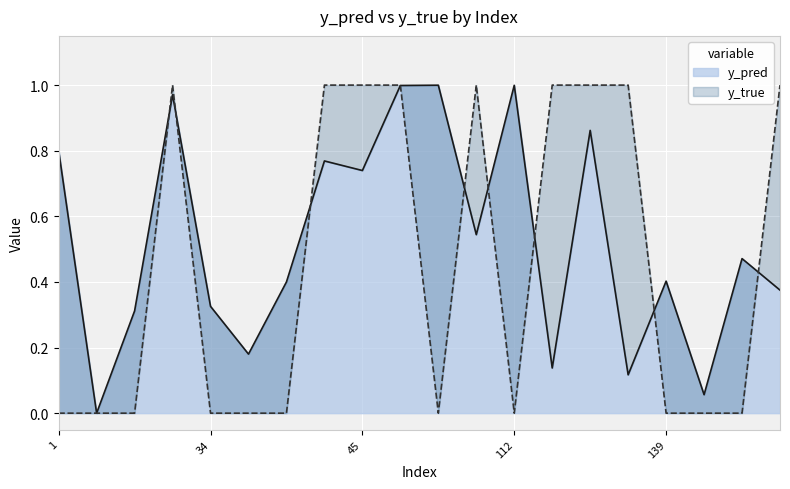

True or false: y_true and y_pred intersect in this chart.

True